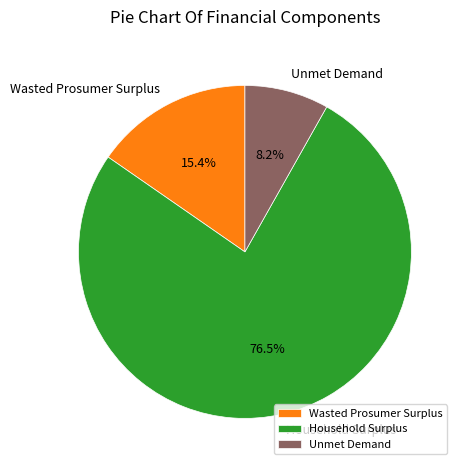

Does Household Surplus represent more than half of the total?

Yes